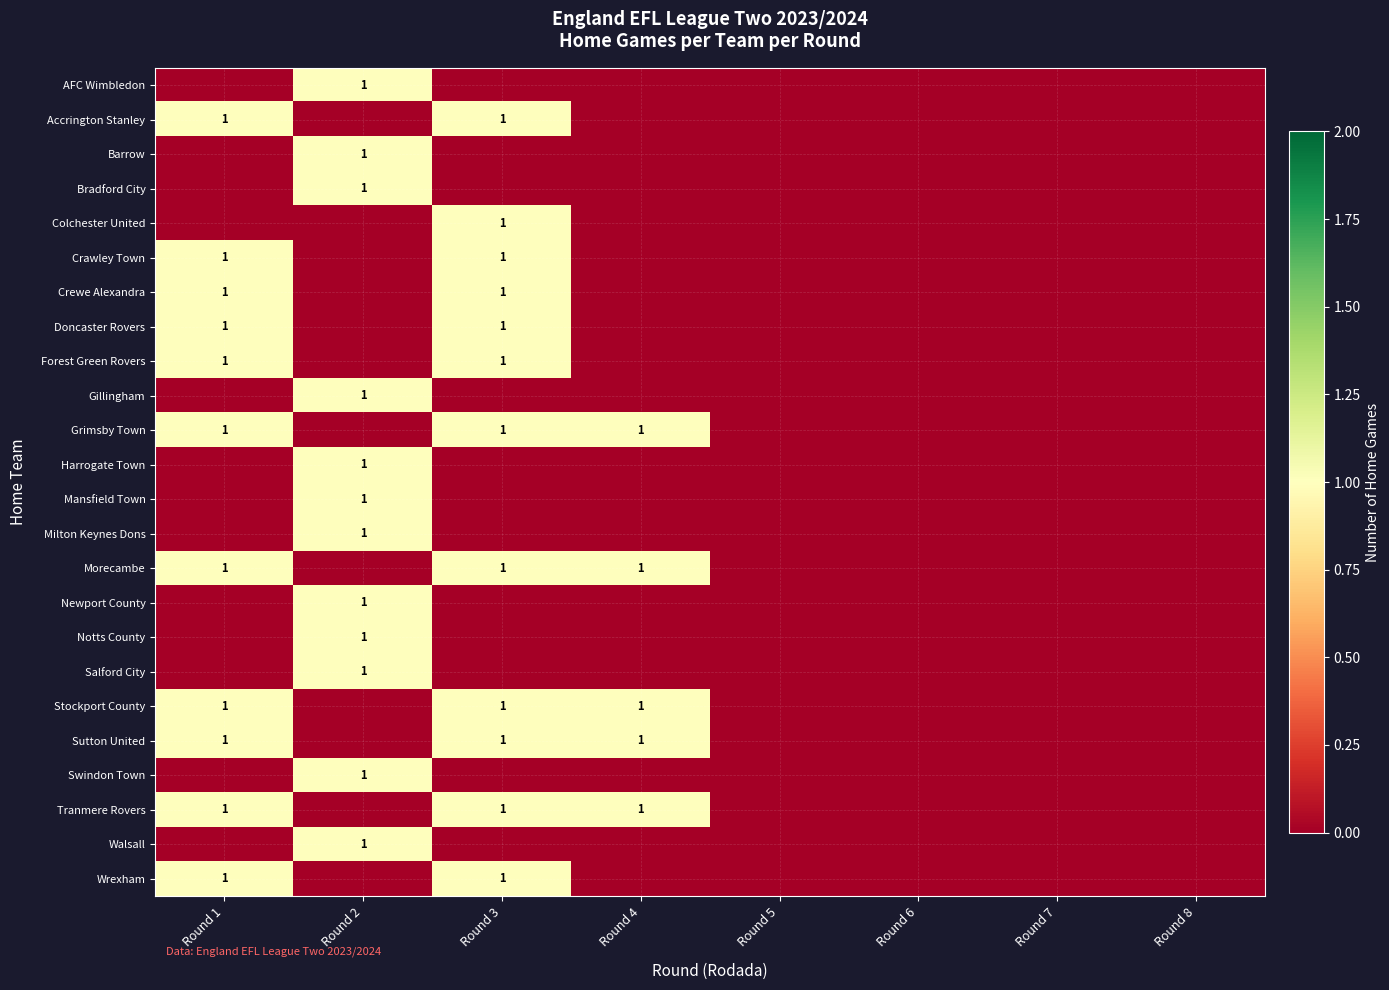

Reading left to right, list all the values displayed in this chart.

row_0: Round 1=0	Round 2=1	Round 3=0	Round 4=0	Round 5=0	Round 6=0	Round 7=0	Round 8=0
row_1: Round 1=1	Round 2=0	Round 3=1	Round 4=0	Round 5=0	Round 6=0	Round 7=0	Round 8=0
row_2: Round 1=0	Round 2=1	Round 3=0	Round 4=0	Round 5=0	Round 6=0	Round 7=0	Round 8=0
row_3: Round 1=0	Round 2=1	Round 3=0	Round 4=0	Round 5=0	Round 6=0	Round 7=0	Round 8=0
row_4: Round 1=0	Round 2=0	Round 3=1	Round 4=0	Round 5=0	Round 6=0	Round 7=0	Round 8=0
row_5: Round 1=1	Round 2=0	Round 3=1	Round 4=0	Round 5=0	Round 6=0	Round 7=0	Round 8=0
row_6: Round 1=1	Round 2=0	Round 3=1	Round 4=0	Round 5=0	Round 6=0	Round 7=0	Round 8=0
row_7: Round 1=1	Round 2=0	Round 3=1	Round 4=0	Round 5=0	Round 6=0	Round 7=0	Round 8=0
row_8: Round 1=1	Round 2=0	Round 3=1	Round 4=0	Round 5=0	Round 6=0	Round 7=0	Round 8=0
row_9: Round 1=0	Round 2=1	Round 3=0	Round 4=0	Round 5=0	Round 6=0	Round 7=0	Round 8=0
row_10: Round 1=1	Round 2=0	Round 3=1	Round 4=1	Round 5=0	Round 6=0	Round 7=0	Round 8=0
row_11: Round 1=0	Round 2=1	Round 3=0	Round 4=0	Round 5=0	Round 6=0	Round 7=0	Round 8=0
row_12: Round 1=0	Round 2=1	Round 3=0	Round 4=0	Round 5=0	Round 6=0	Round 7=0	Round 8=0
row_13: Round 1=0	Round 2=1	Round 3=0	Round 4=0	Round 5=0	Round 6=0	Round 7=0	Round 8=0
row_14: Round 1=1	Round 2=0	Round 3=1	Round 4=1	Round 5=0	Round 6=0	Round 7=0	Round 8=0
row_15: Round 1=0	Round 2=1	Round 3=0	Round 4=0	Round 5=0	Round 6=0	Round 7=0	Round 8=0
row_16: Round 1=0	Round 2=1	Round 3=0	Round 4=0	Round 5=0	Round 6=0	Round 7=0	Round 8=0
row_17: Round 1=0	Round 2=1	Round 3=0	Round 4=0	Round 5=0	Round 6=0	Round 7=0	Round 8=0
row_18: Round 1=1	Round 2=0	Round 3=1	Round 4=1	Round 5=0	Round 6=0	Round 7=0	Round 8=0
row_19: Round 1=1	Round 2=0	Round 3=1	Round 4=1	Round 5=0	Round 6=0	Round 7=0	Round 8=0
row_20: Round 1=0	Round 2=1	Round 3=0	Round 4=0	Round 5=0	Round 6=0	Round 7=0	Round 8=0
row_21: Round 1=1	Round 2=0	Round 3=1	Round 4=1	Round 5=0	Round 6=0	Round 7=0	Round 8=0
row_22: Round 1=0	Round 2=1	Round 3=0	Round 4=0	Round 5=0	Round 6=0	Round 7=0	Round 8=0
row_23: Round 1=1	Round 2=0	Round 3=1	Round 4=0	Round 5=0	Round 6=0	Round 7=0	Round 8=0